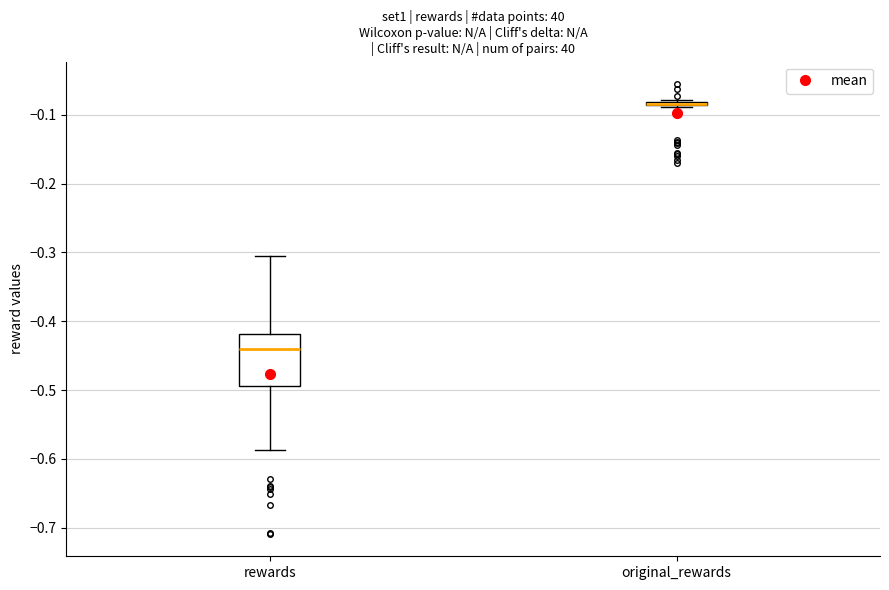

Comparing the boxes themselves (not the whiskers), which one is the tallest?

rewards